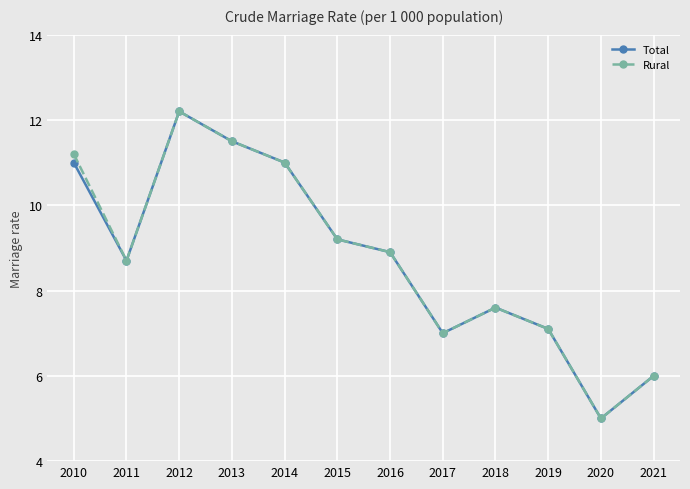

Is the value of Total at 2020 greater than the value of Rural at 2015?

No